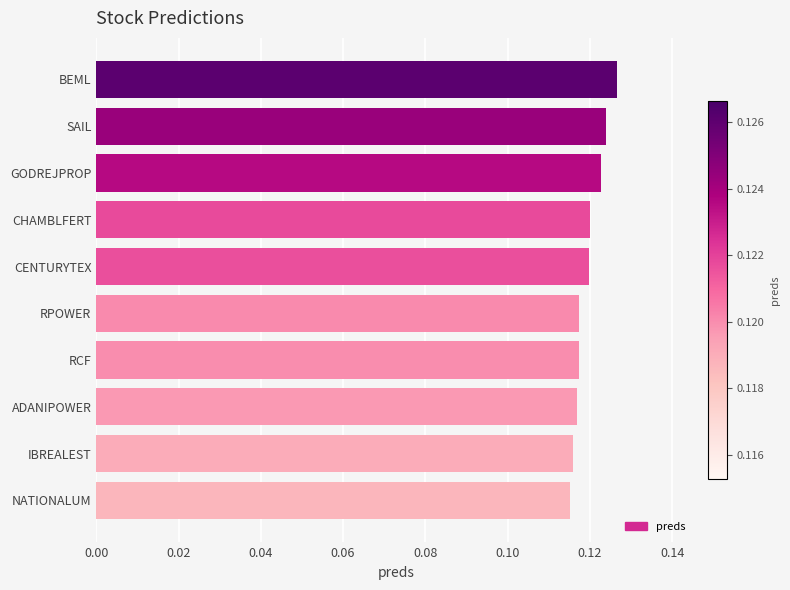

The value at BEML is 0.2. True or false?

False